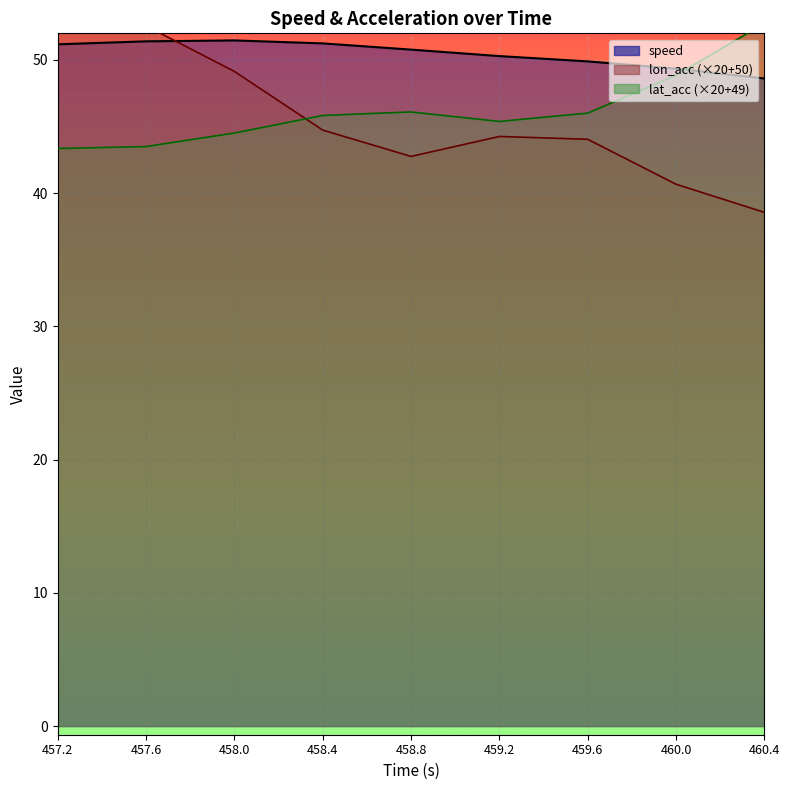

Which has a higher value, 458.8 or 457.2?

457.2